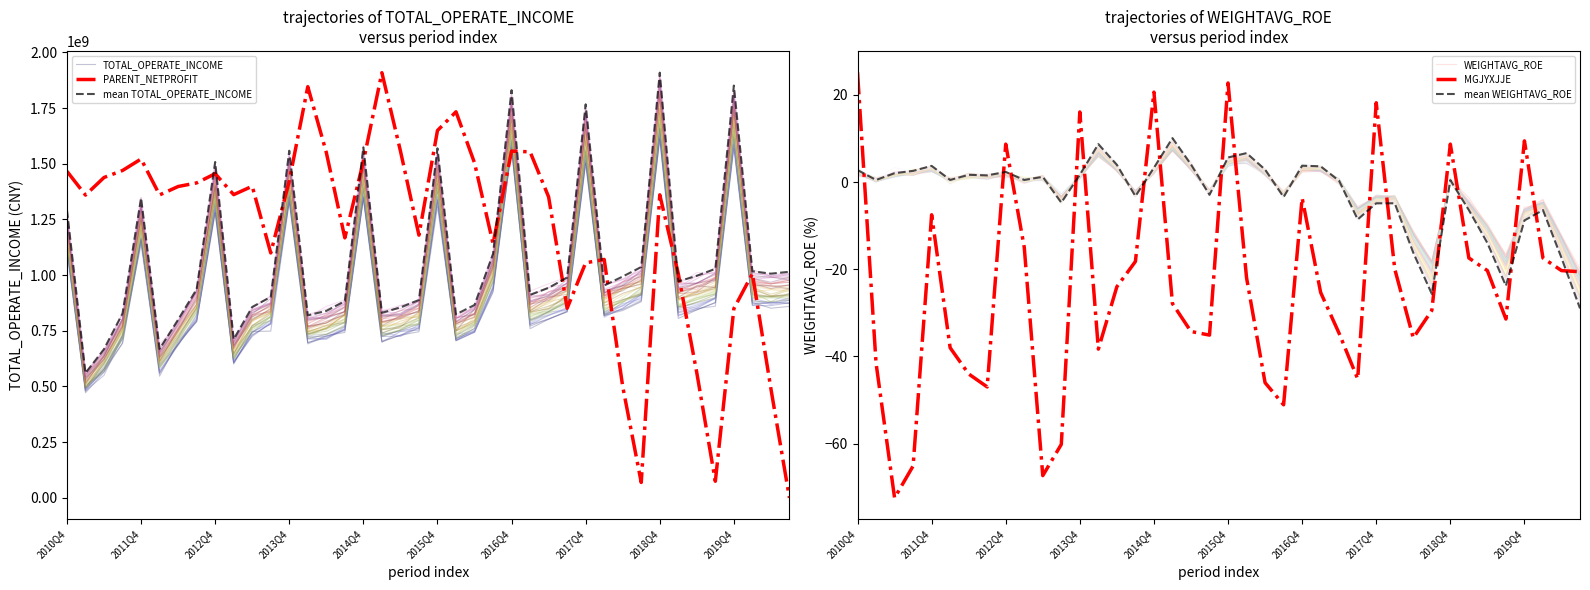

What is the value of the PARENT_NETPROFIT point at the 27th from the left?

1351062563.7